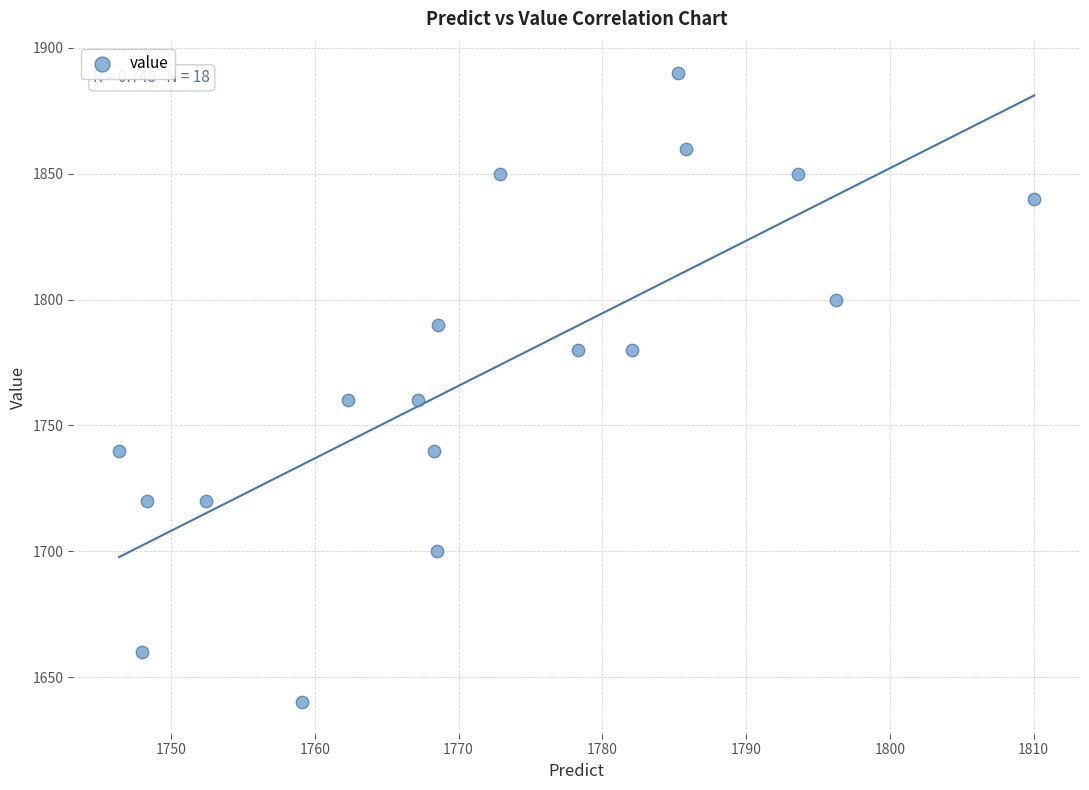

What is the range of Y values (max minus min)?

250